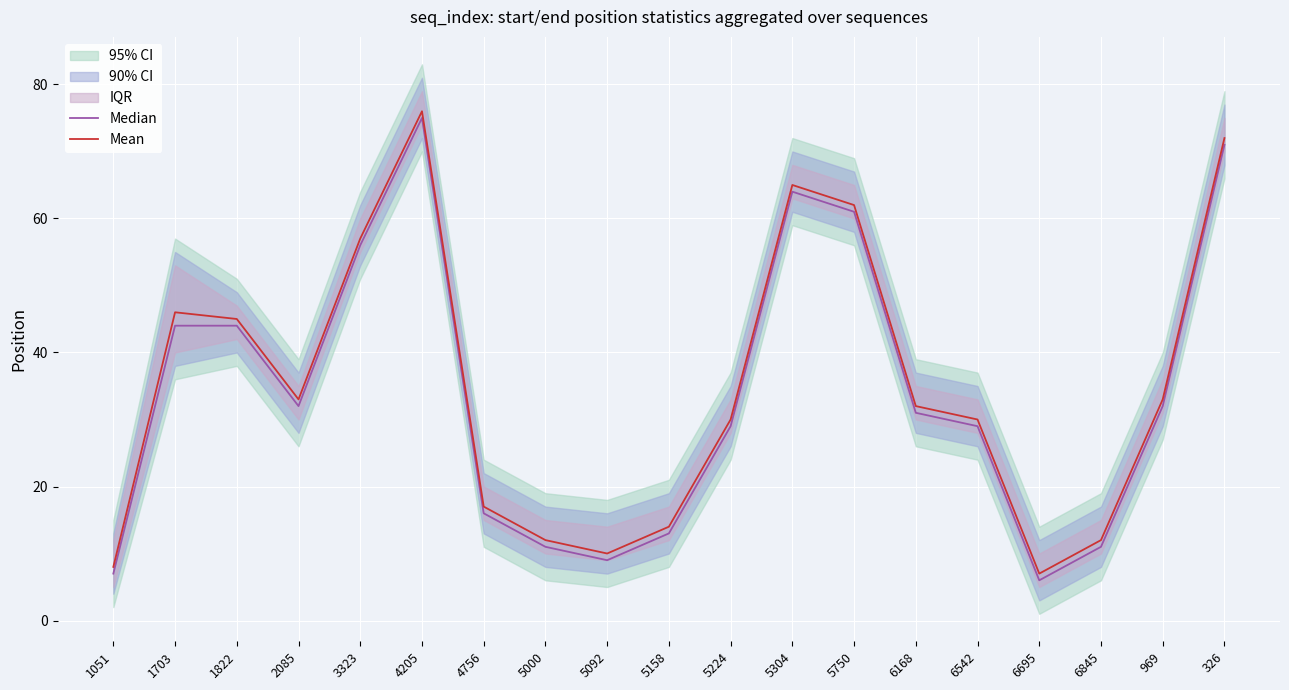

Where is the first local minimum for Mean?

2085